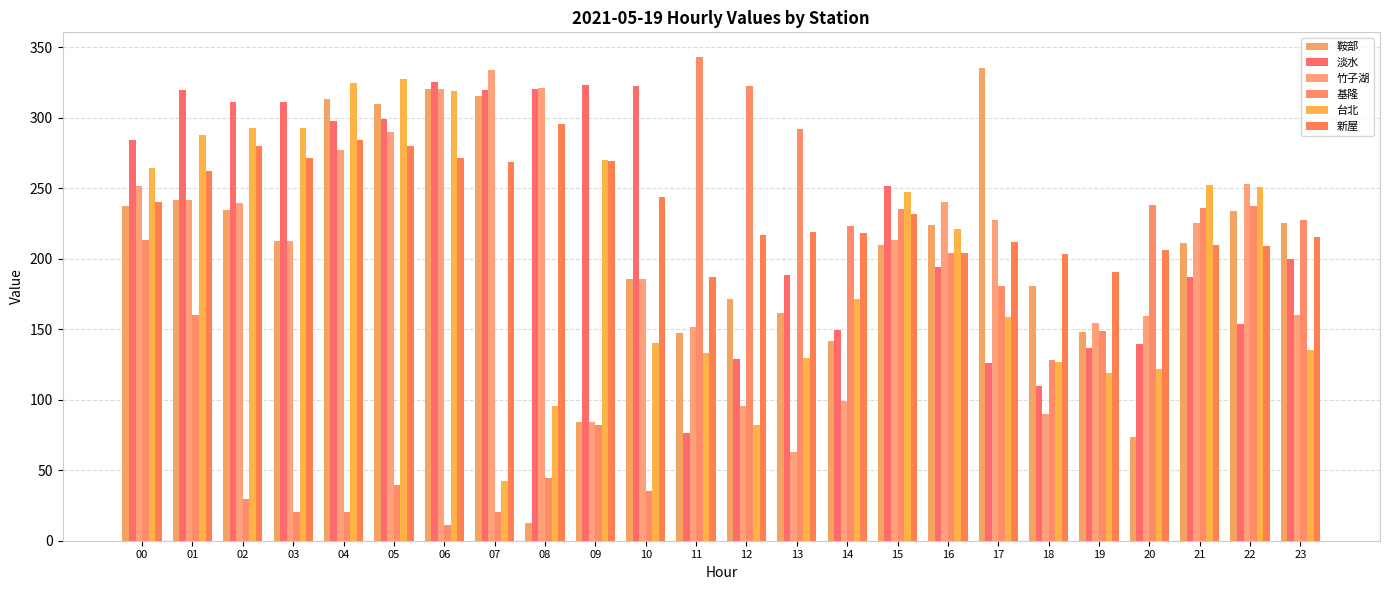

At which label does 台北 reach its peak?

05